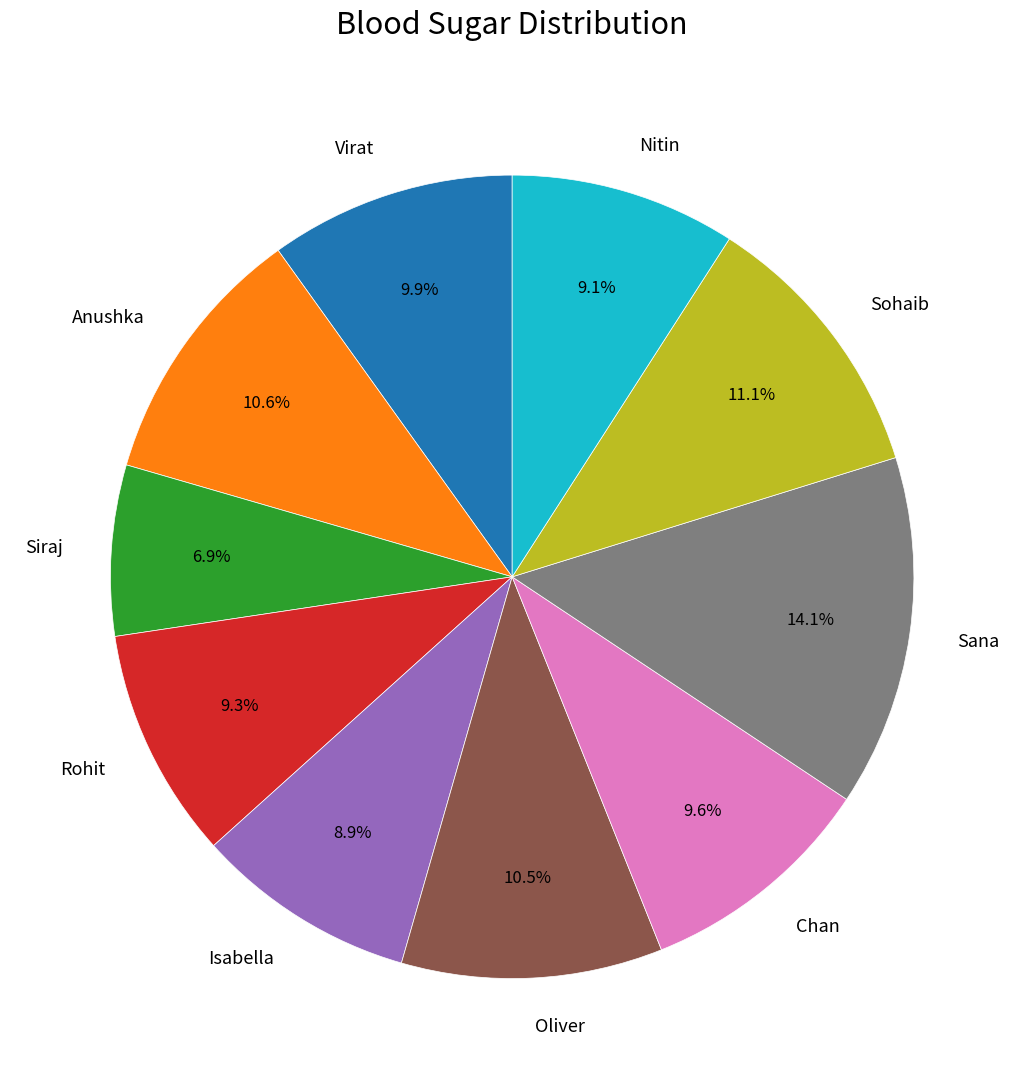

What percentage is the Isabella slice, to the nearest percent?

9%